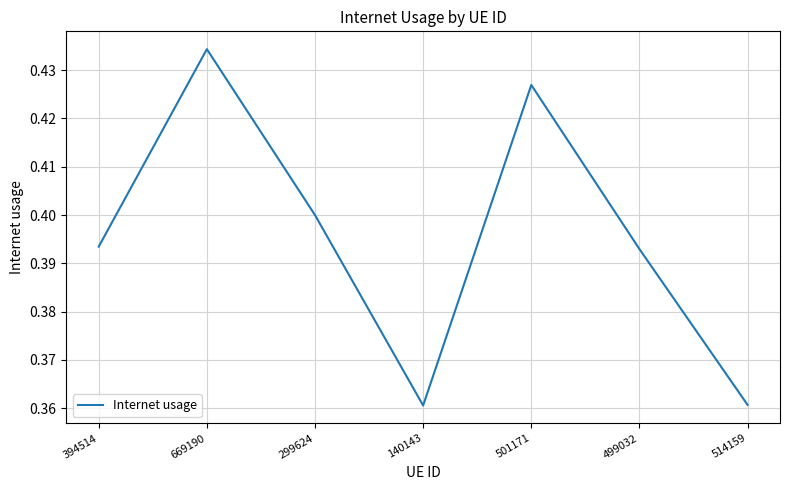

True or false: the data shows 0.4 at 501171.

True